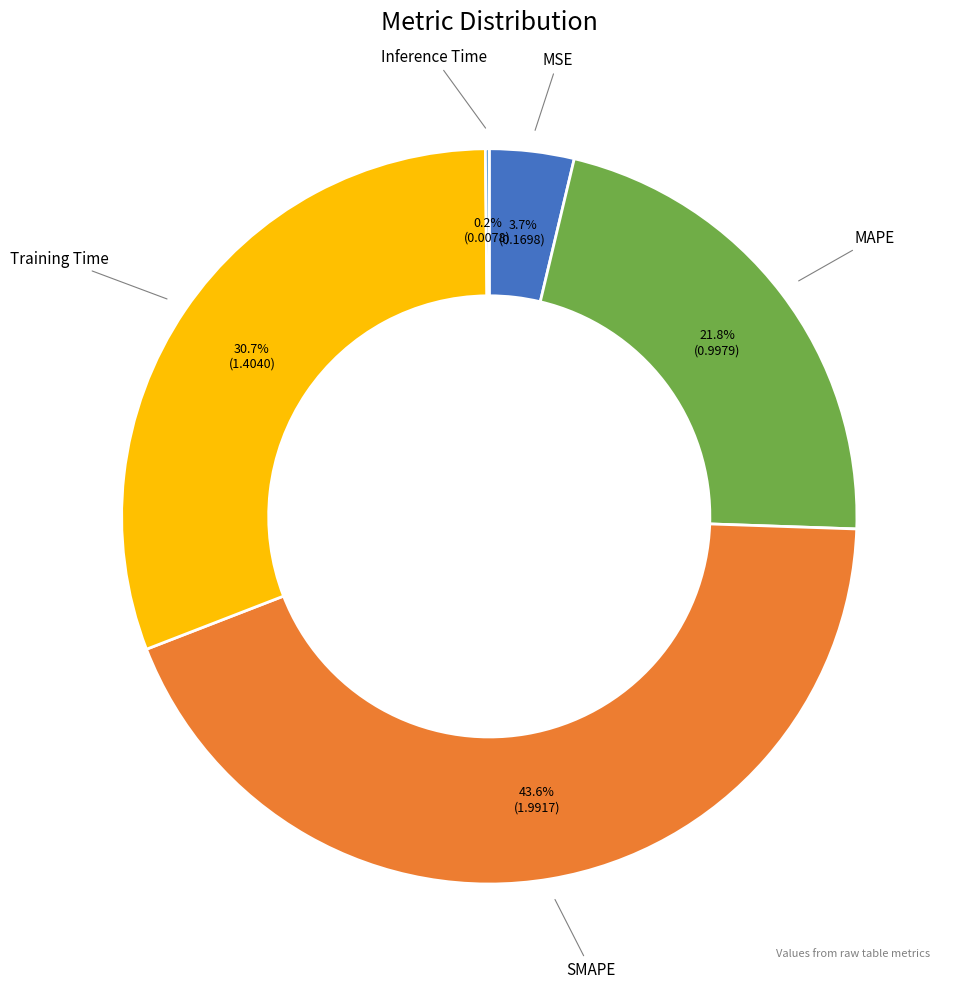

True or false: MSE accounts for 4% of the total.

True